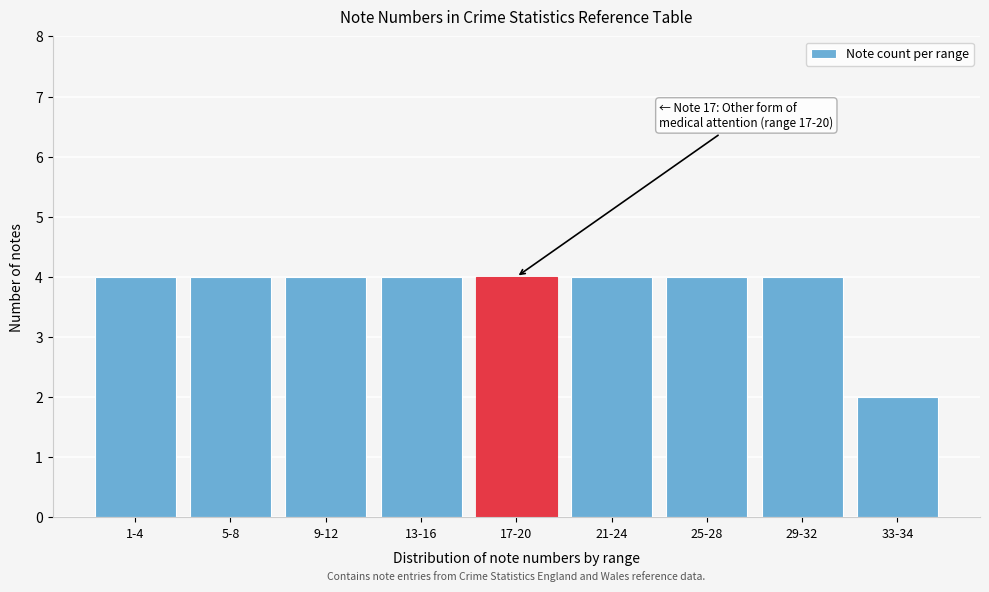

Reading right to left, list all the values displayed in this chart.

2	4	4	4	4	4	4	4	4